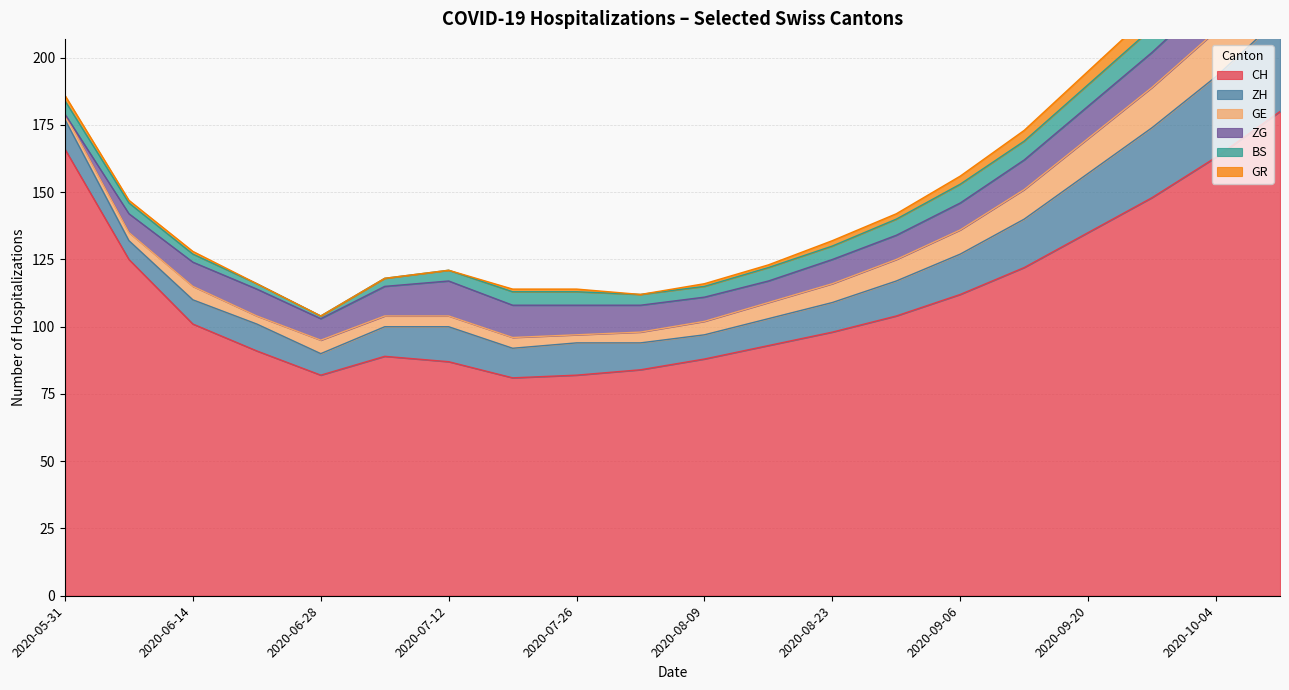

Which has a higher value, 2020-10-04 or 2020-09-20?

2020-10-04